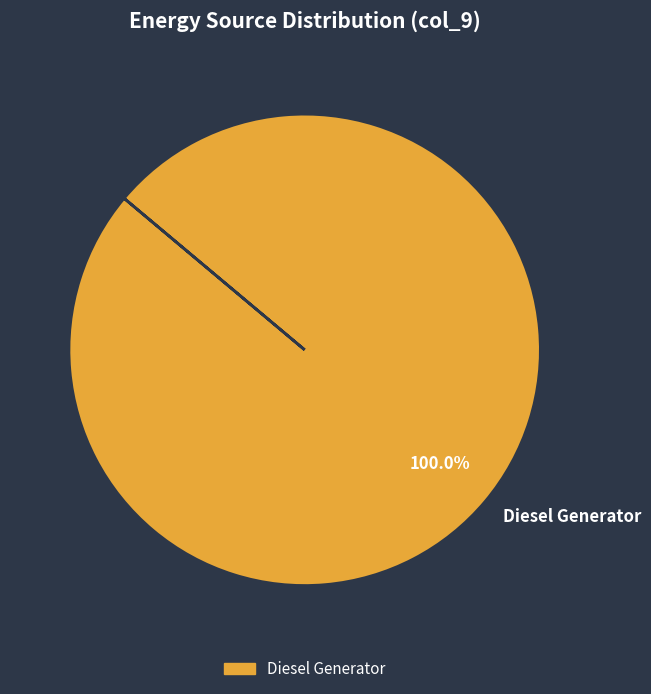

Rank the categories by value from lowest to highest.

Diesel Generator